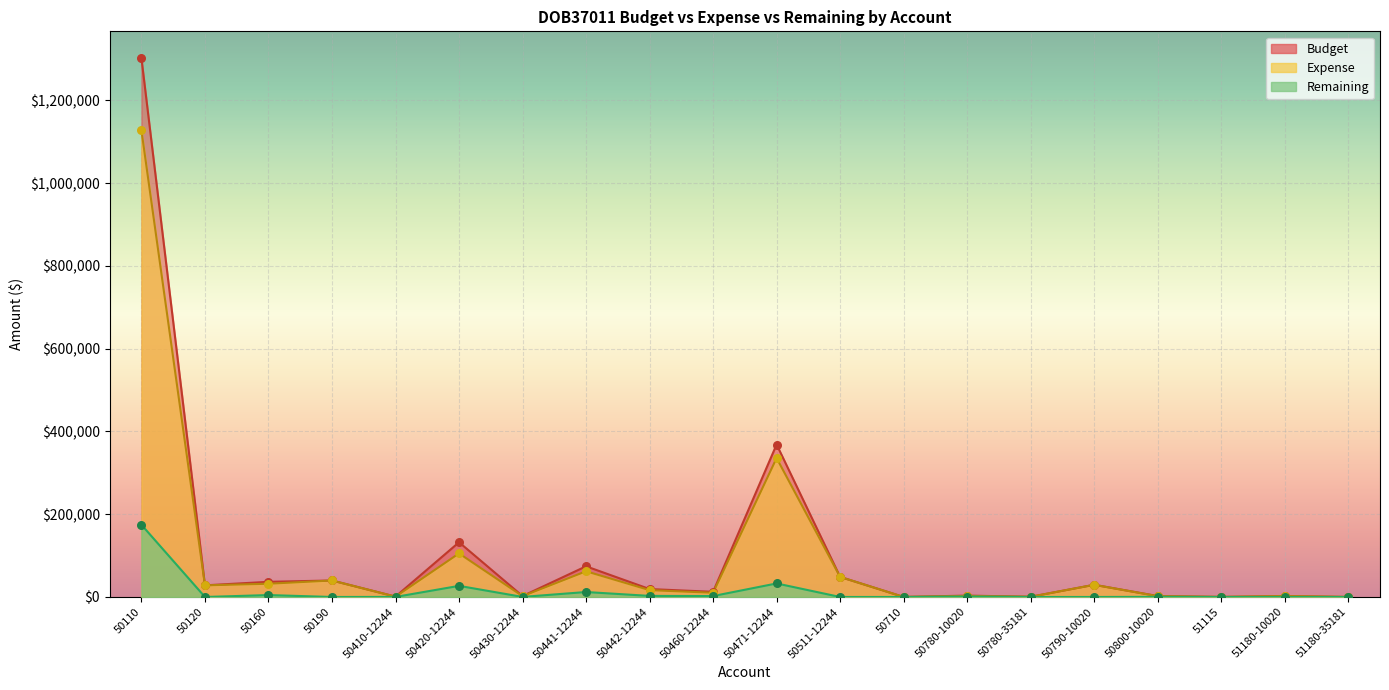

Which series has the largest Y range (max minus min)?

Budget